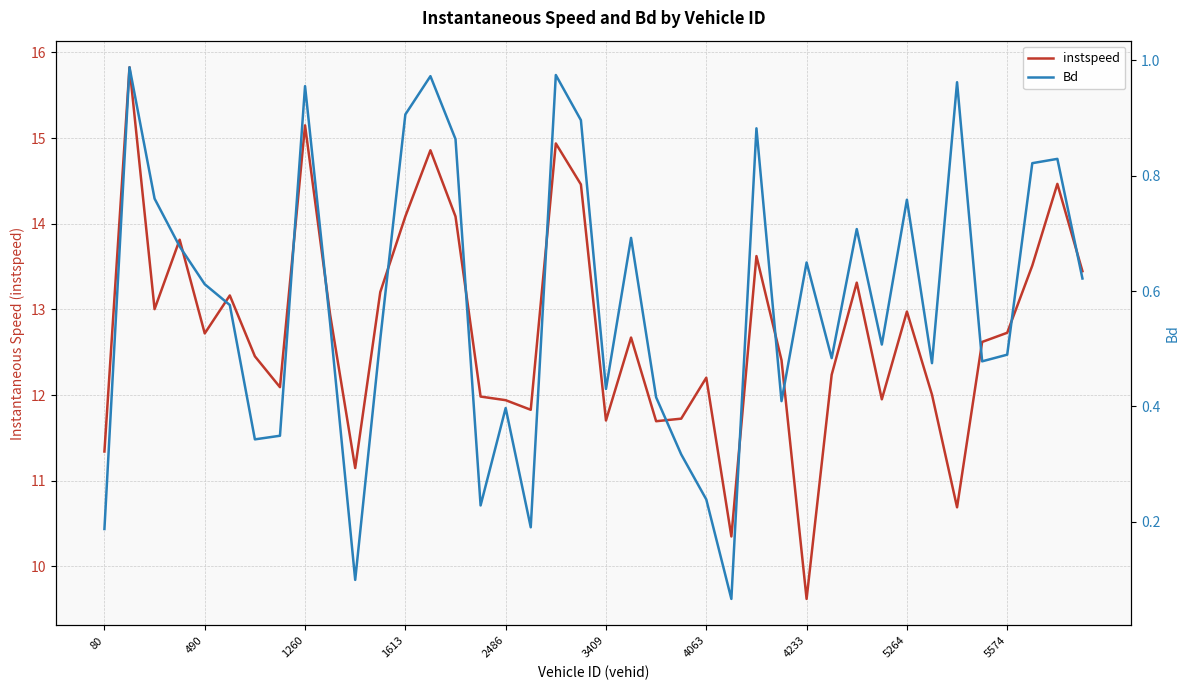

List the series in order of their overall mean, lowest first.

Bd, instspeed